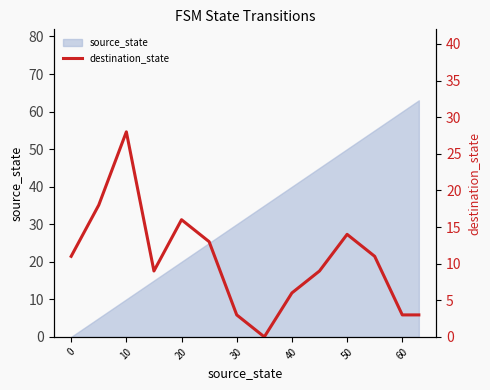

How many lines are shown in the chart?

1